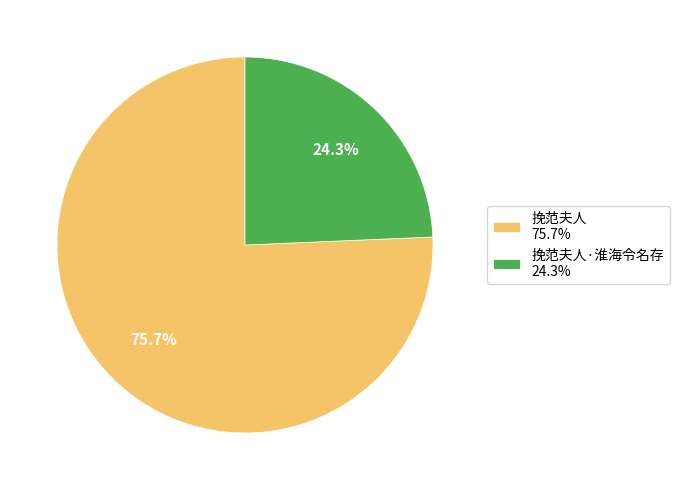

How many slices are in this pie chart?

2